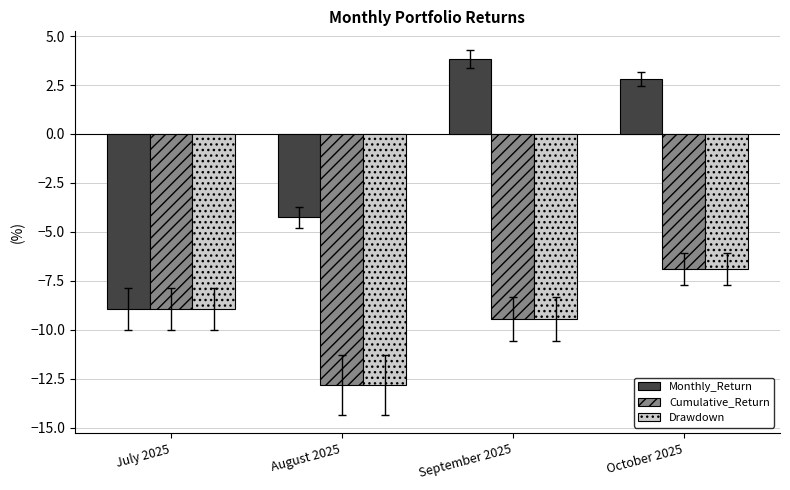

At which label is Cumulative_Return closest to -9?

July 2025